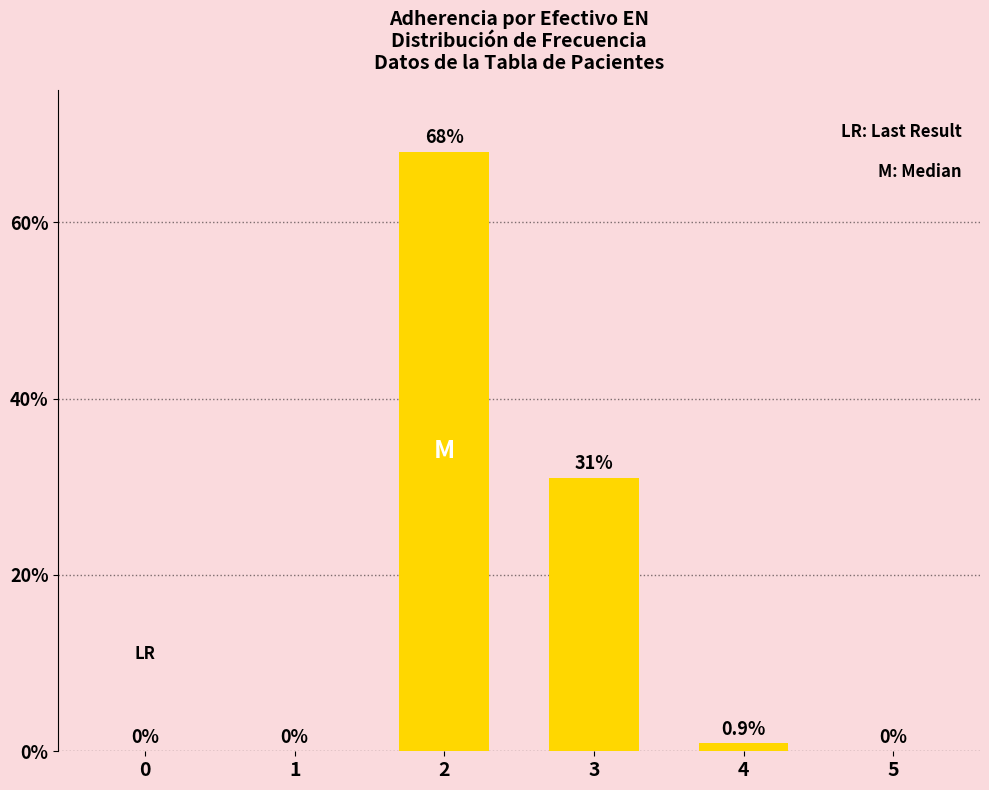

What is the maximum value shown in the chart?

68.0